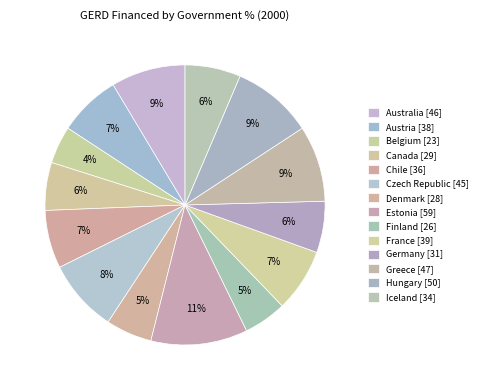

What is the change in value from Germany to Greece?

+15.2